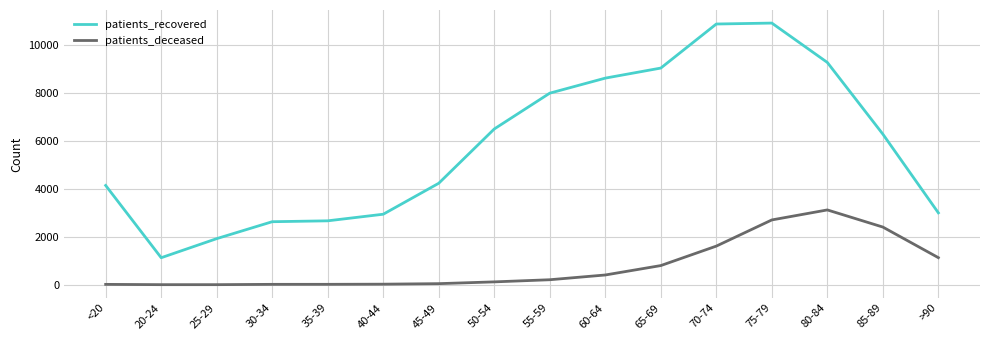

Where does the patients_recovered series first go above 6273?

50-54